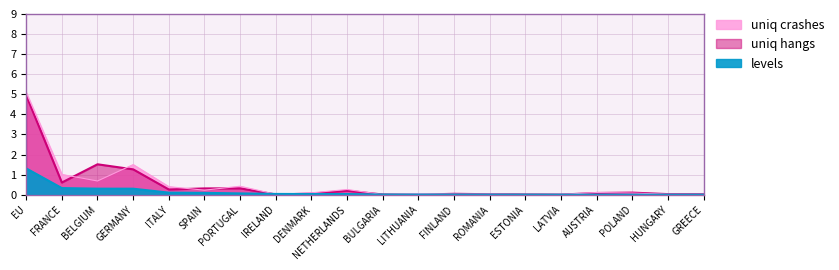

What is the difference between the highest and lowest values at BELGIUM?

1.2